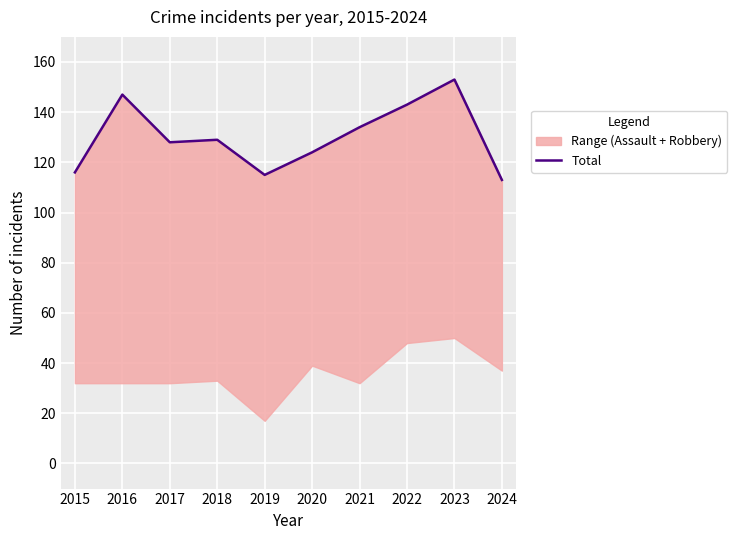

Which category has the highest value across all series?

2023